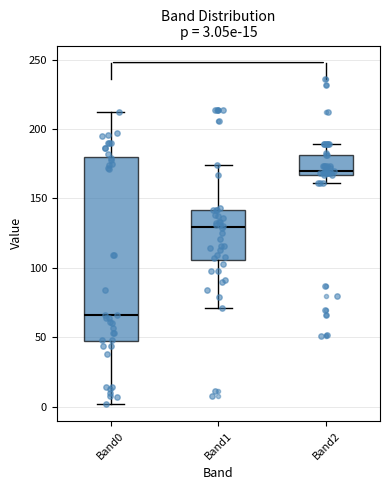

Which box has the lowest median line?

Band0